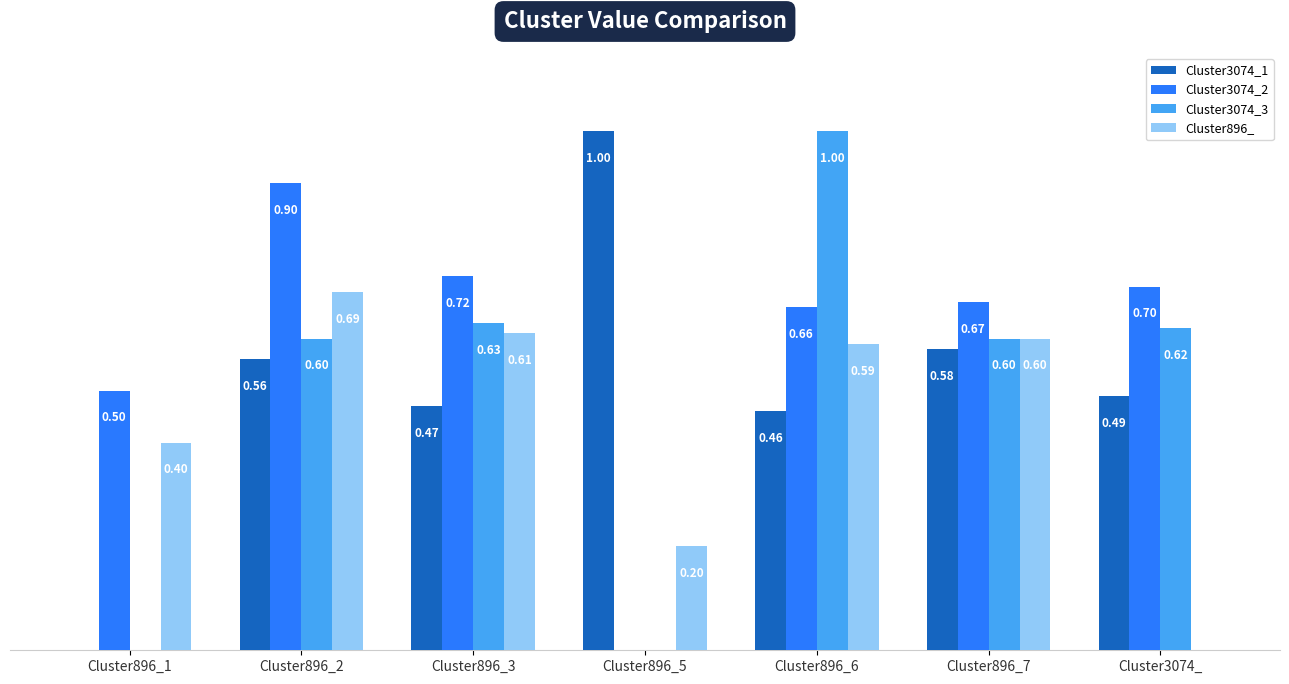

Which series changed the most between Cluster896_5 and Cluster3074_?

Cluster3074_2